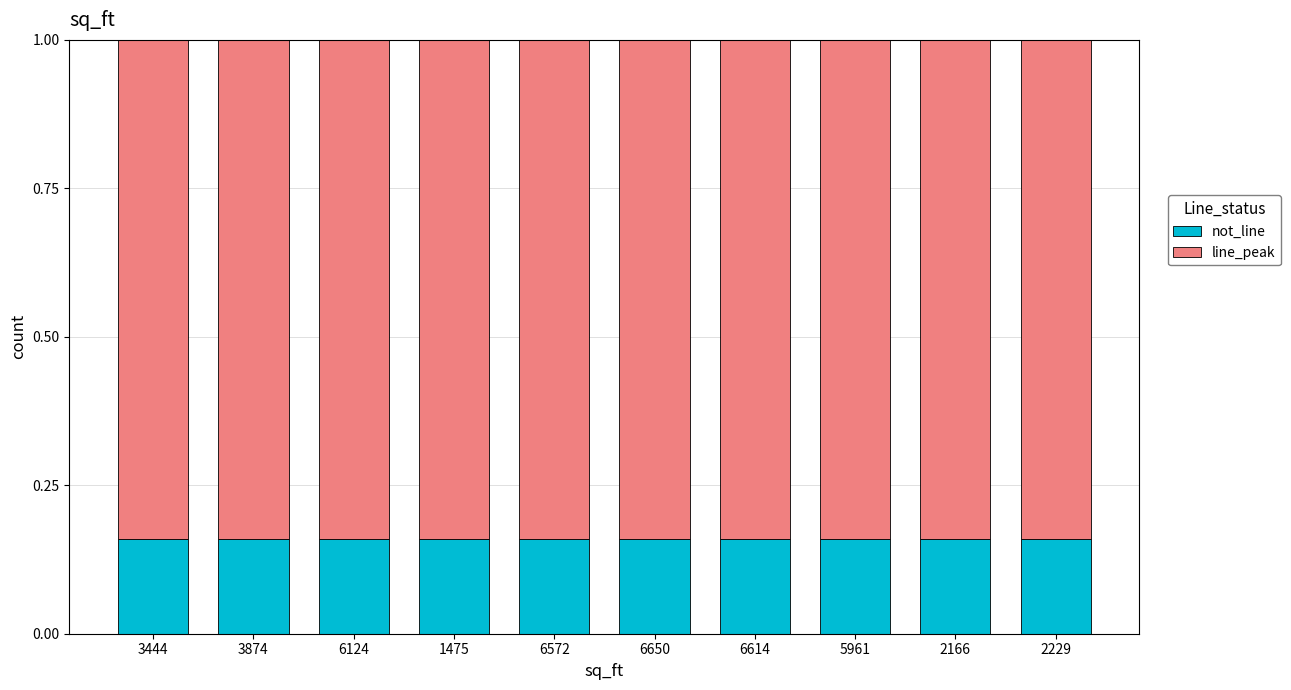

What is the total value across all series at 2166?

1.0